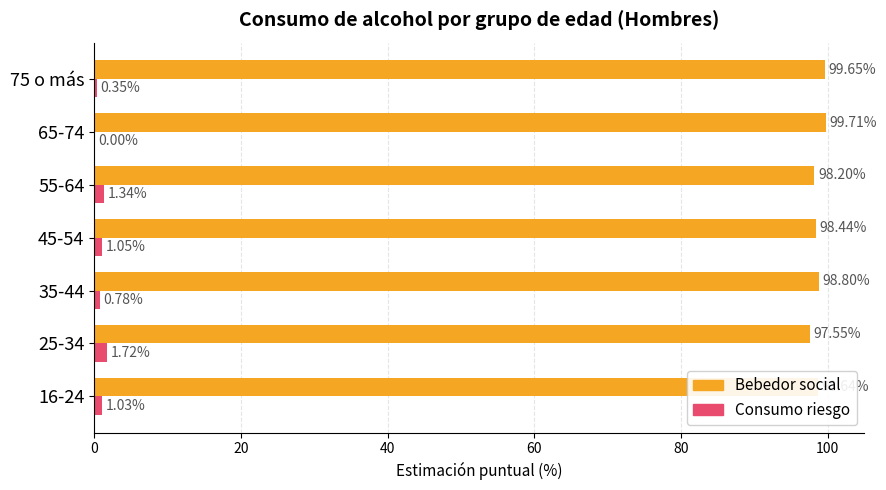

At which category is the sum across all series the highest?

75 o más